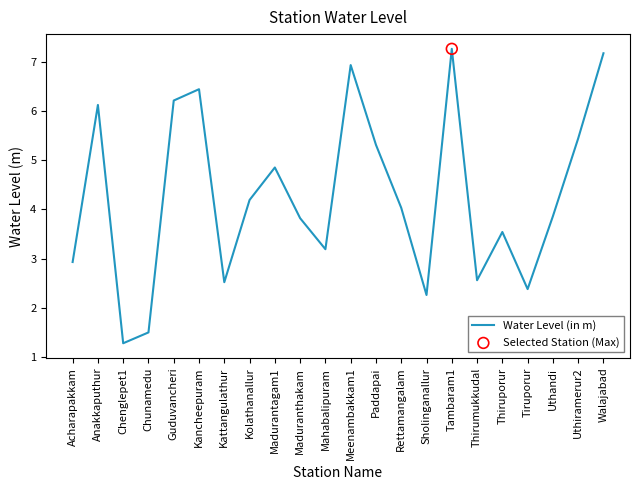

What is the change in value from Chunamedu to Tambaram1?

+5.8